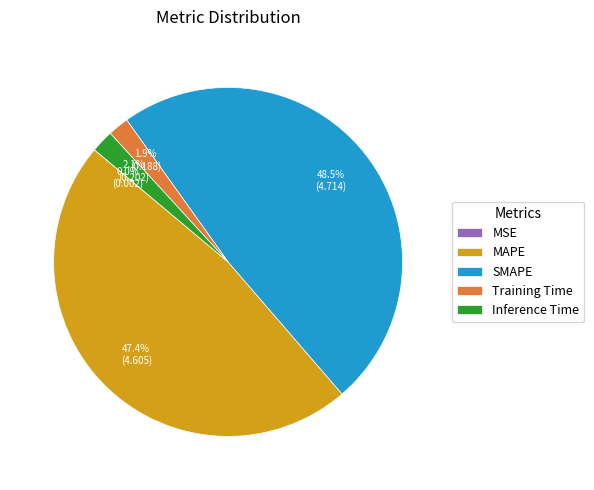

Is there a majority slice in this chart?

No